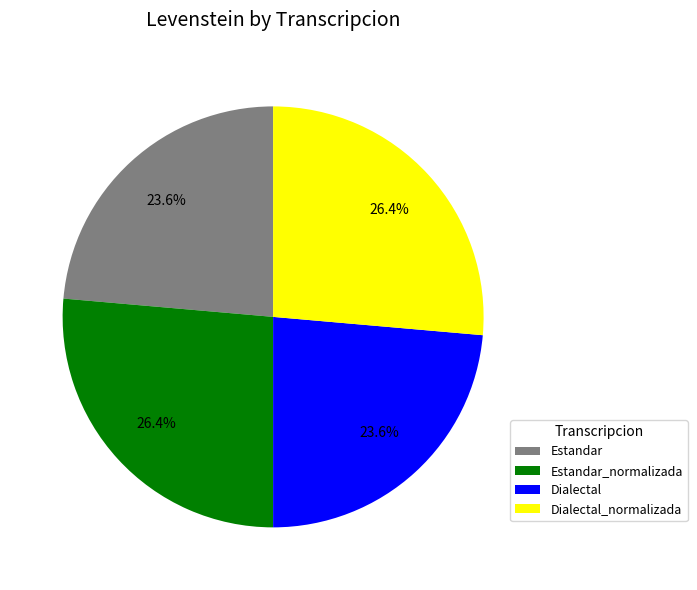

How many segments does this pie chart have?

4